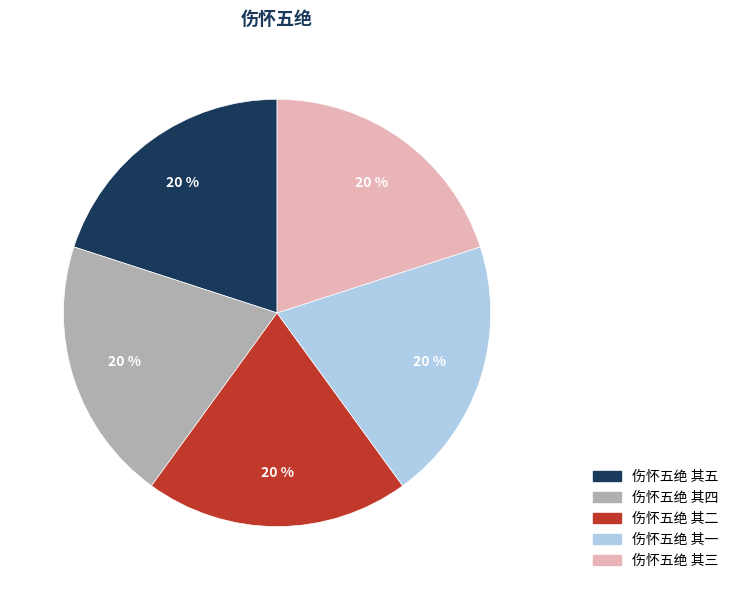

To the nearest percent, what is the average slice percentage?

20%